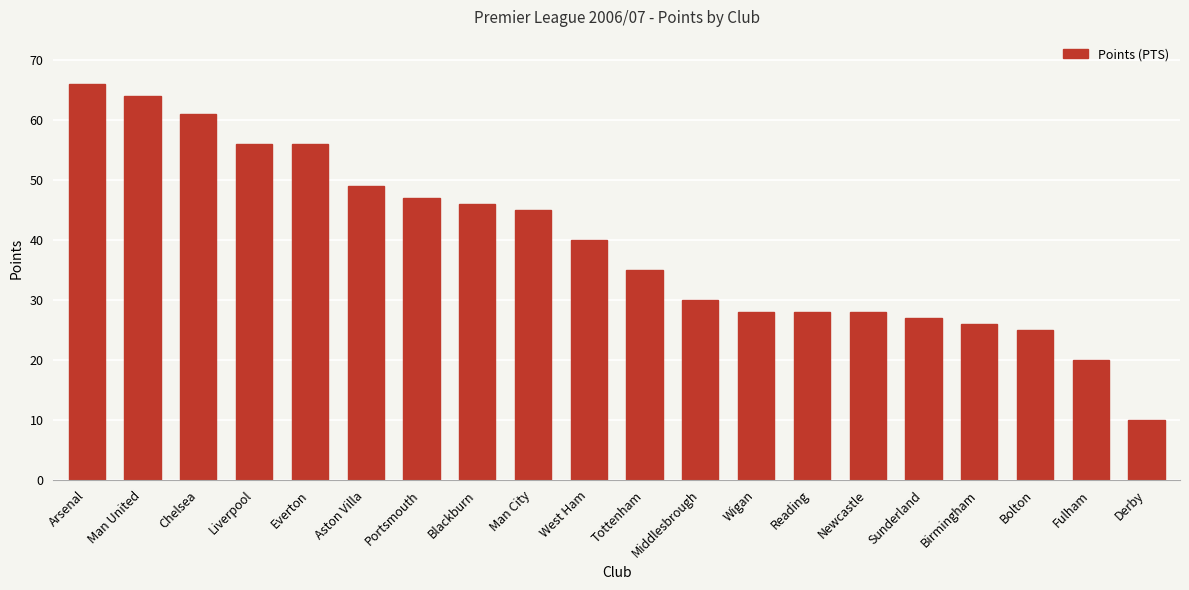

Reading right to left, transcribe all the data shown in this chart.

10	20	25	26	27	28	28	28	30	35	40	45	46	47	49	56	56	61	64	66